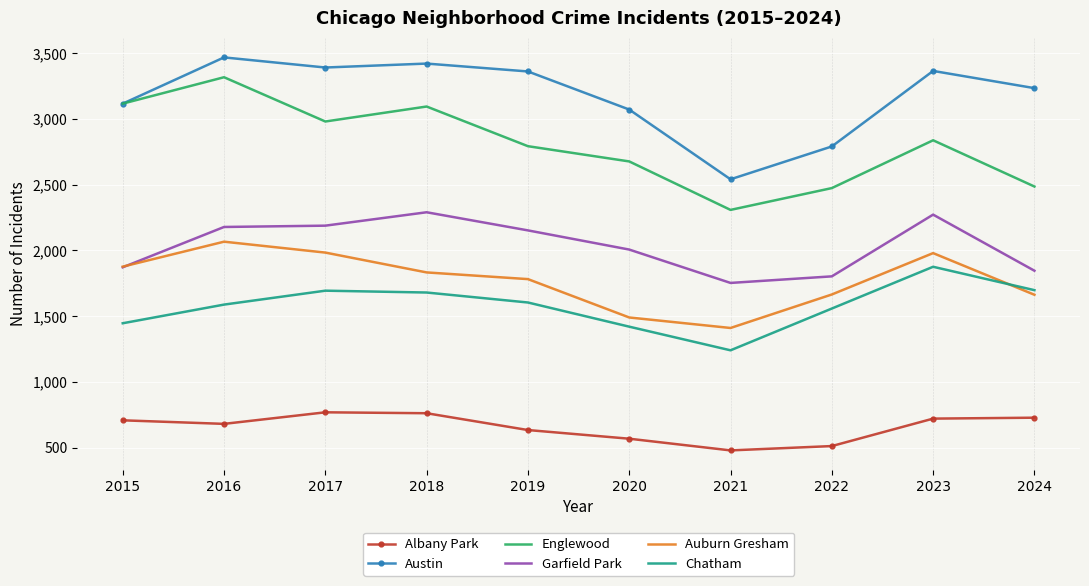

At which category does the chart reach its minimum across all series?

2021